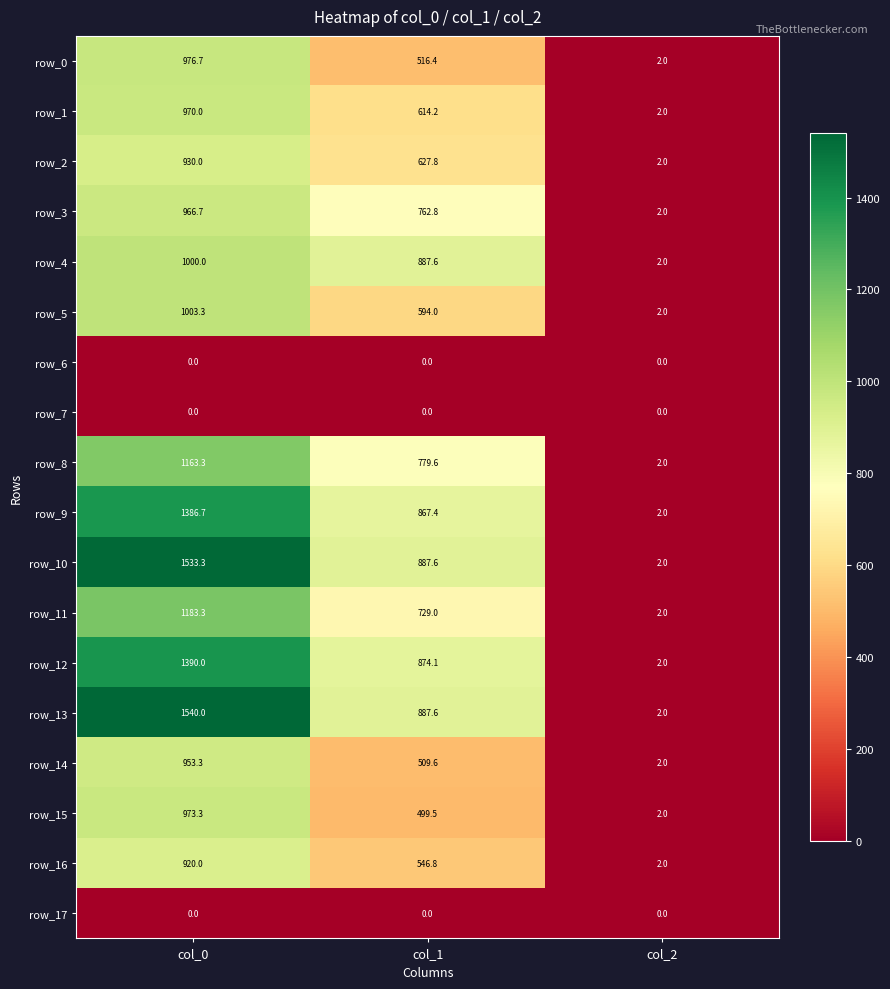

At how many categories does at least one series exceed 1398?

1